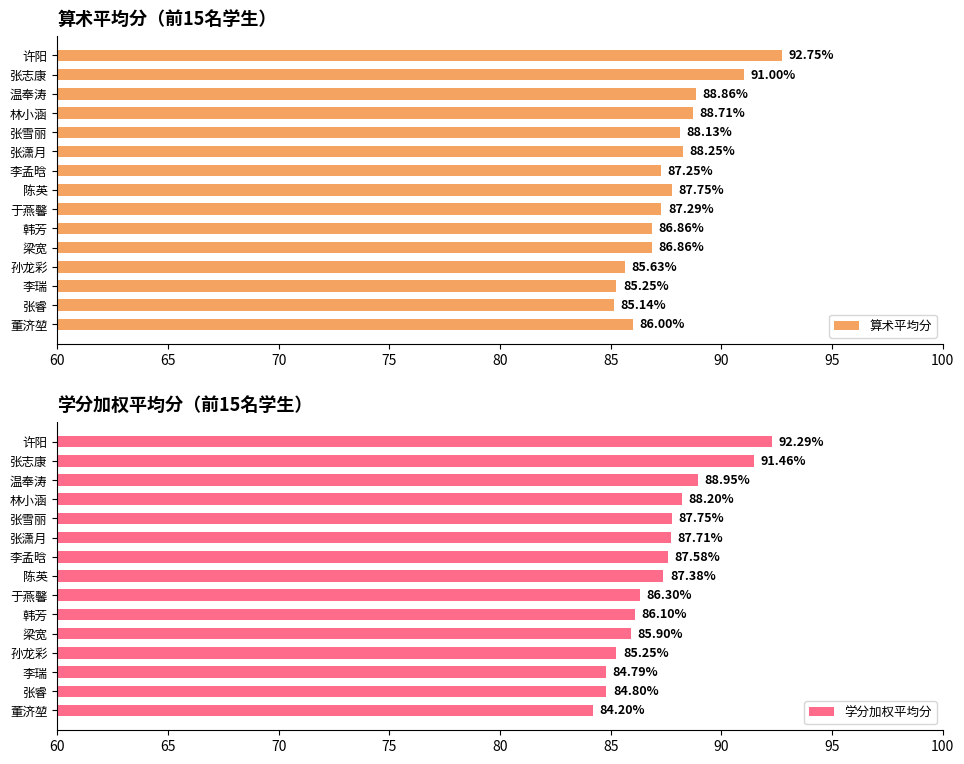

Which category has the highest value in the 学分加权平均分 series?

许阳